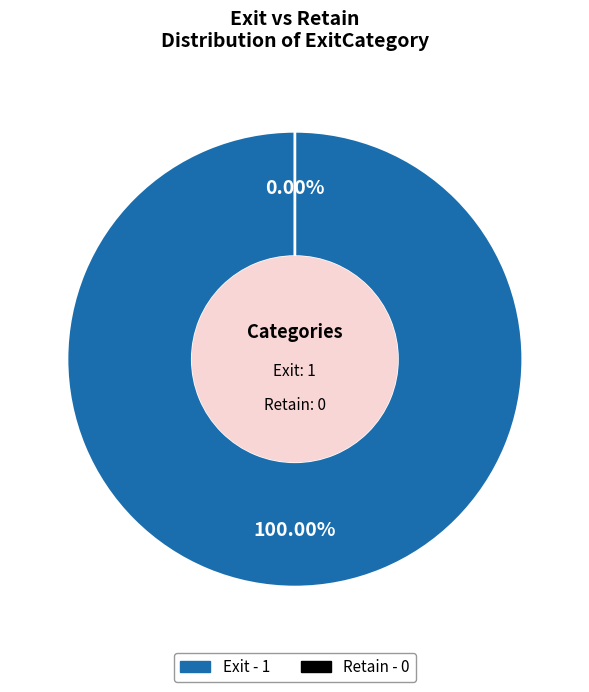

What percentage is NOT represented by Retain?

100.0%